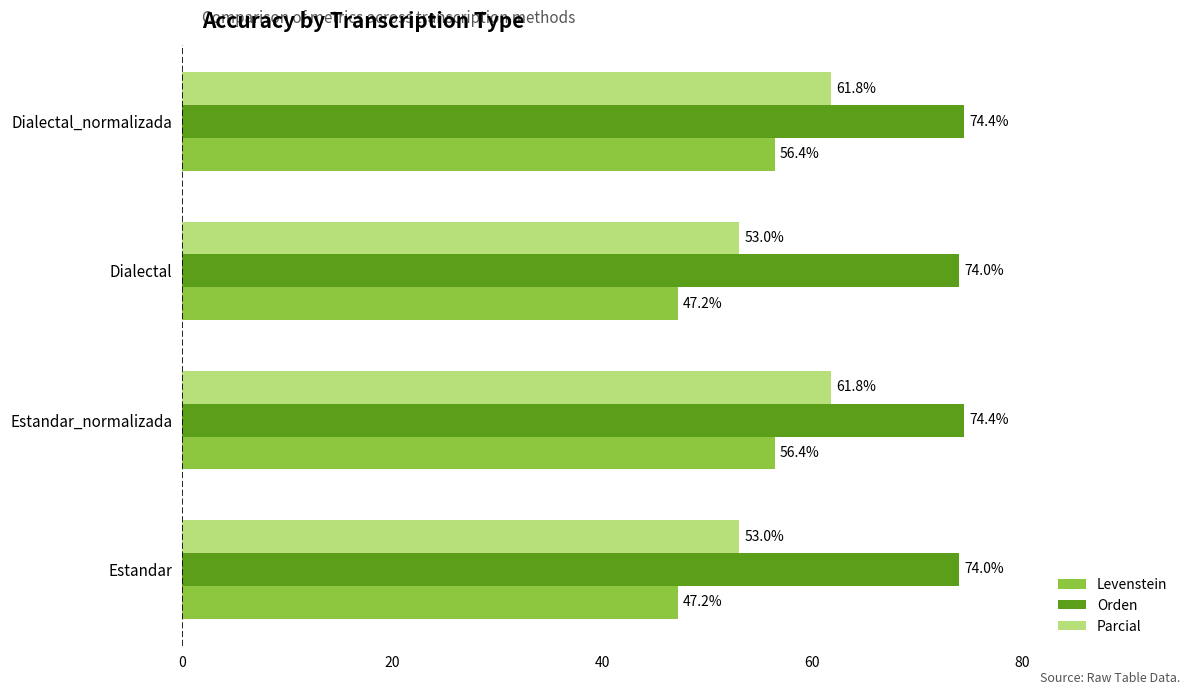

Rank the series at Estandar from highest to lowest value.

Orden, Parcial, Levenstein